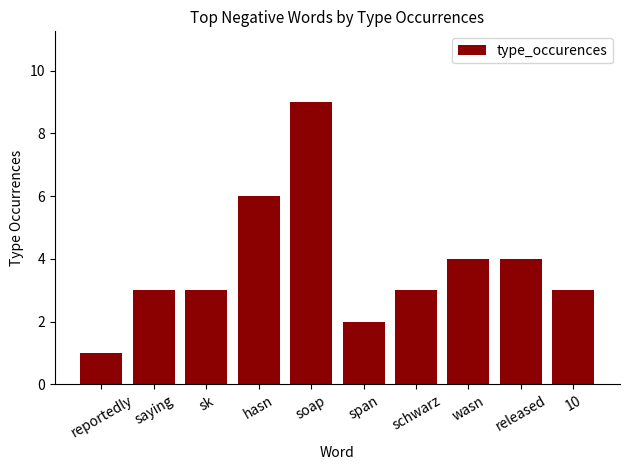

Does the chart contain stacked bars?

No